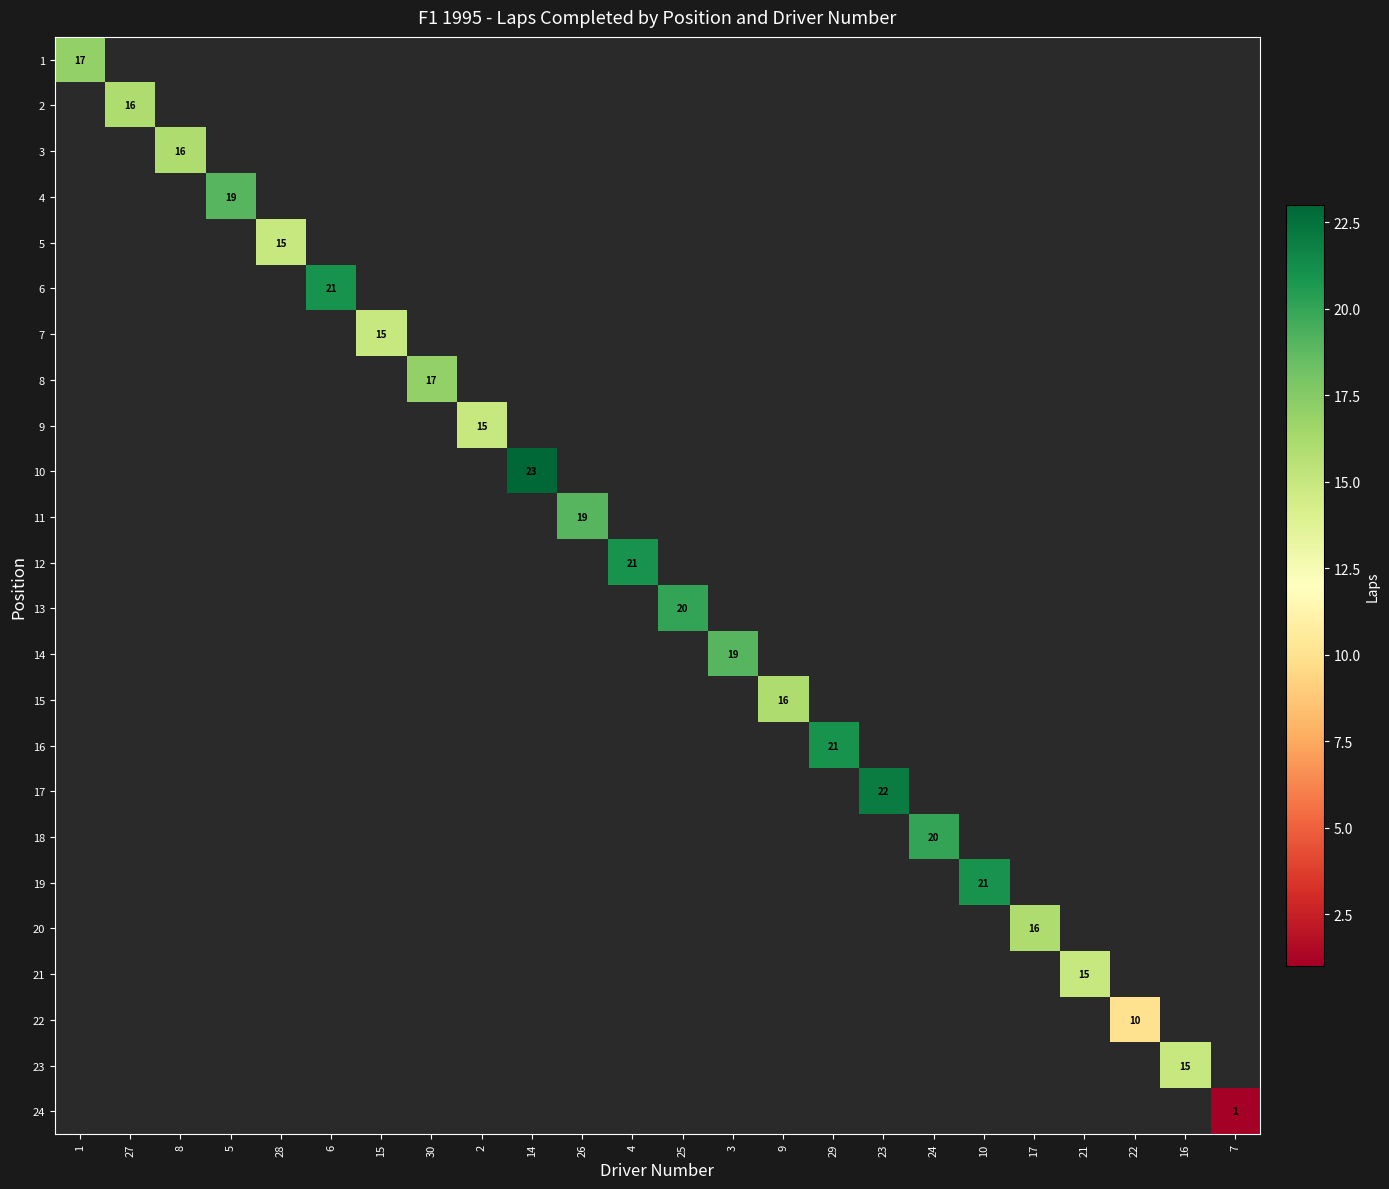

Between 9 and 6, which is larger?

6